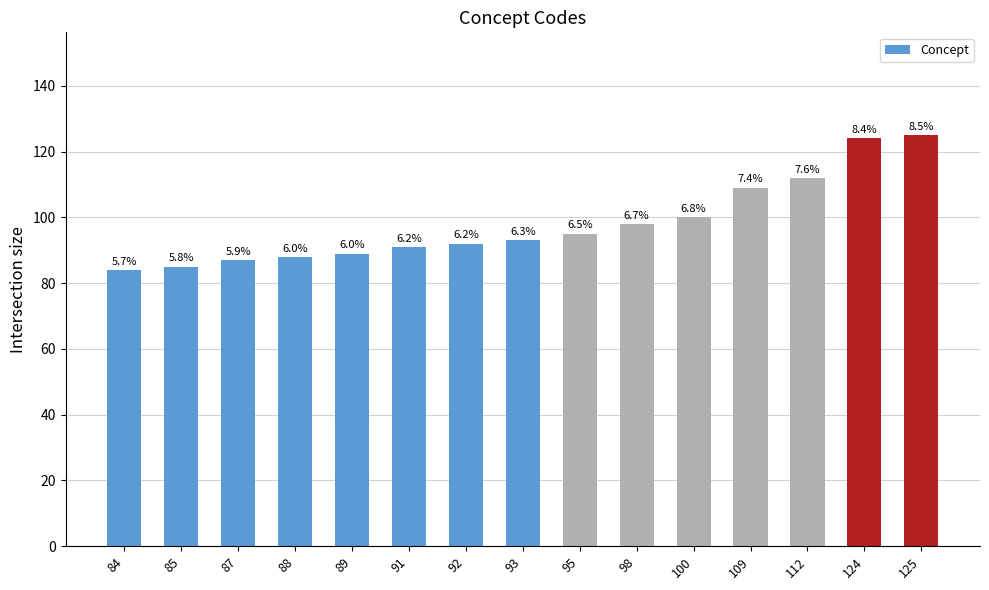

List the labels in order of value, largest first.

125, 124, 112, 109, 100, 98, 95, 93, 92, 91, 89, 88, 87, 85, 84